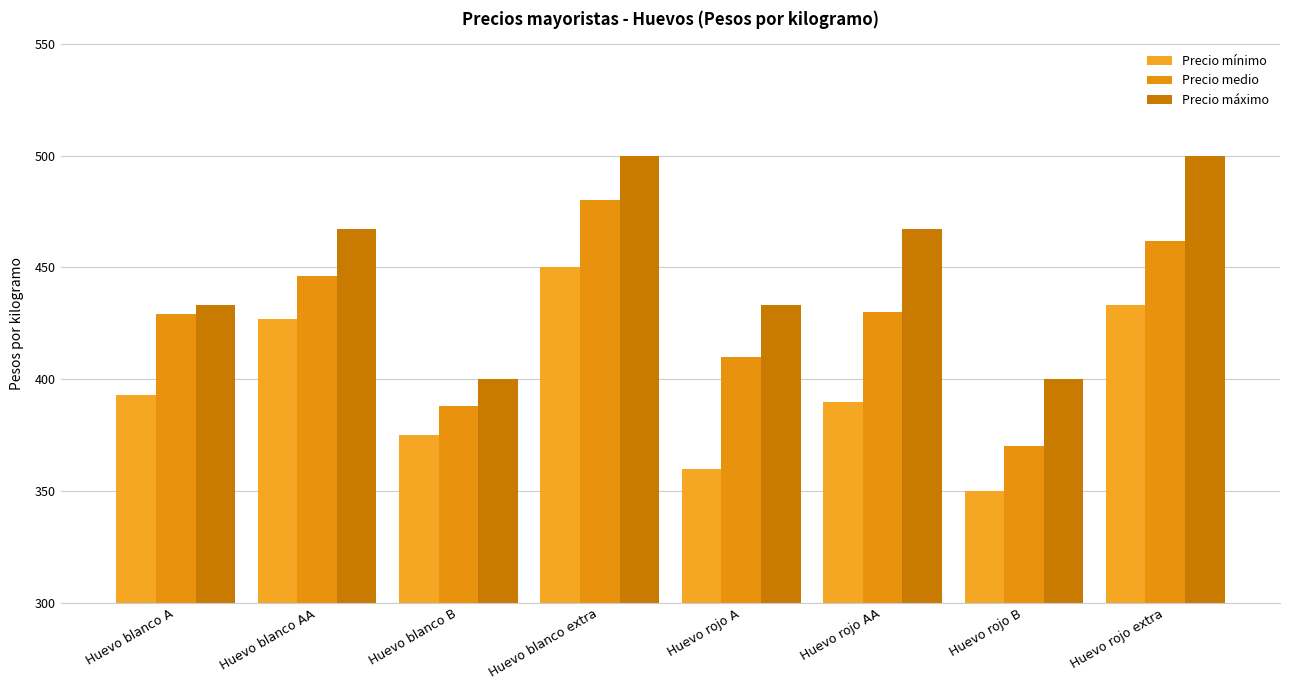

How many bars are there in total?

24